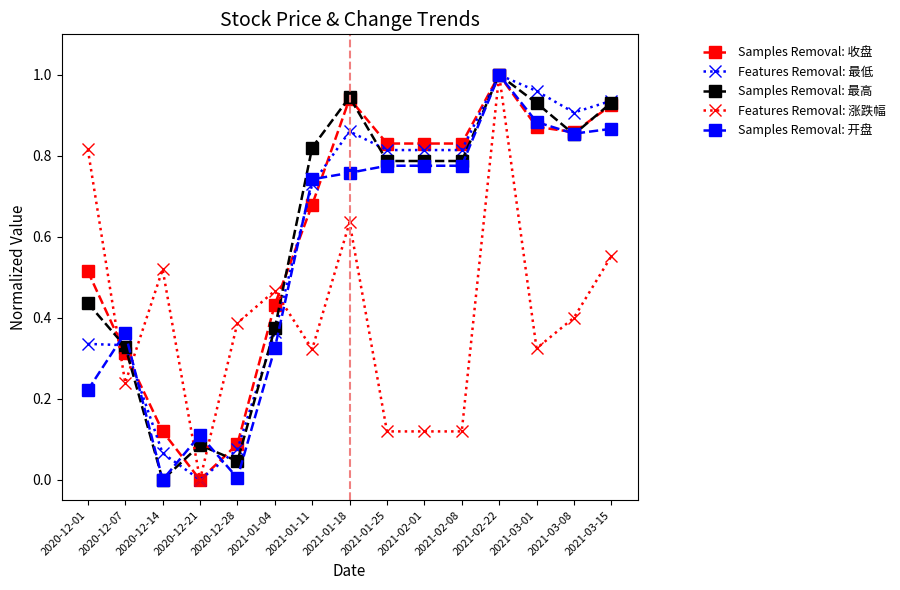

What position from the right is 2021-01-11?

9